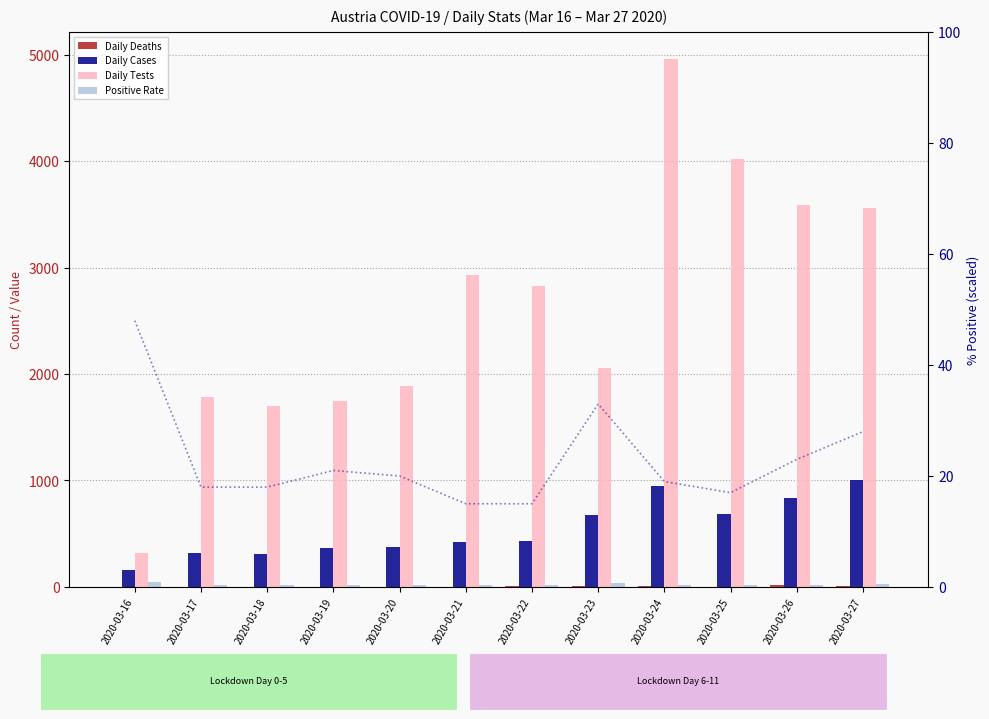

What is the difference between the highest and lowest values at 2020-03-22?

2815